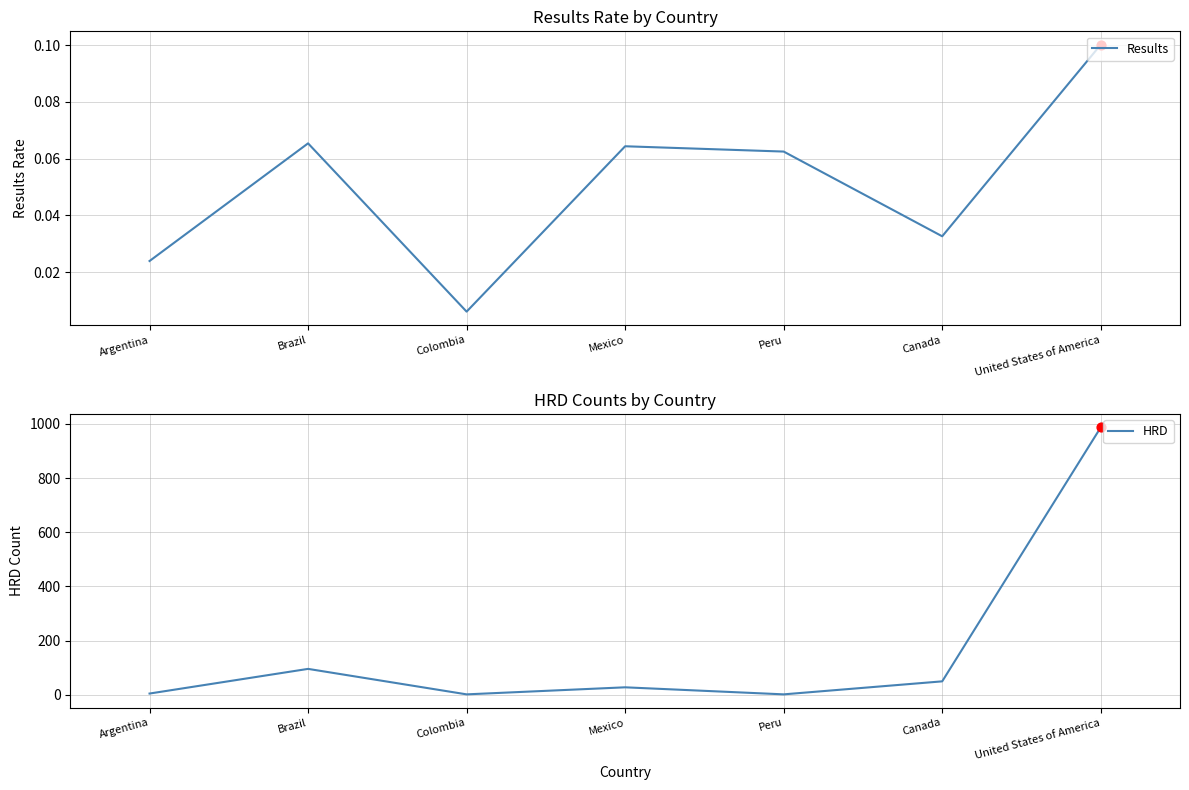

Which series has the largest Y range (max minus min)?

HRD